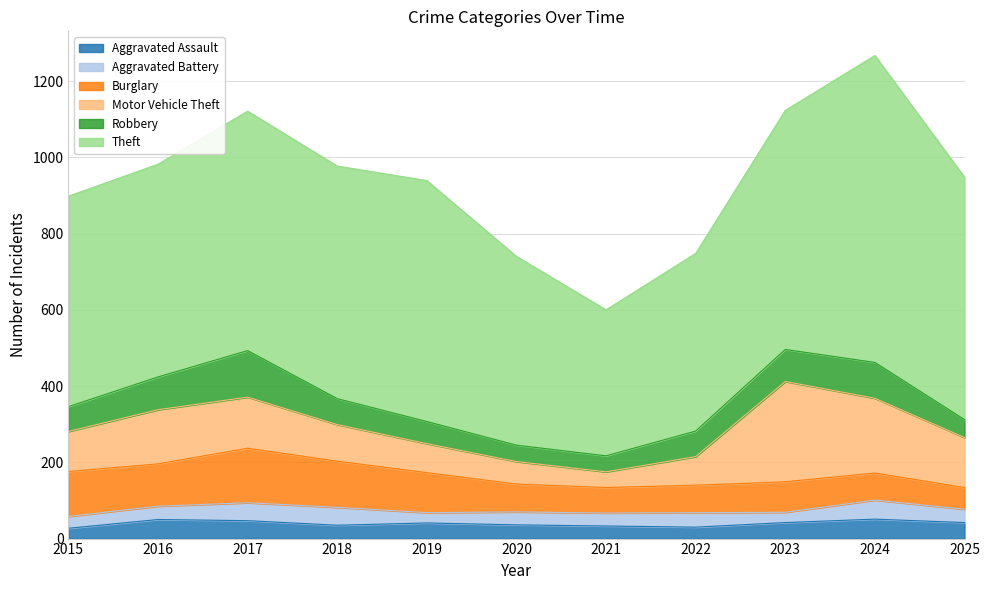

At which category does Robbery reach its first local peak?

2017